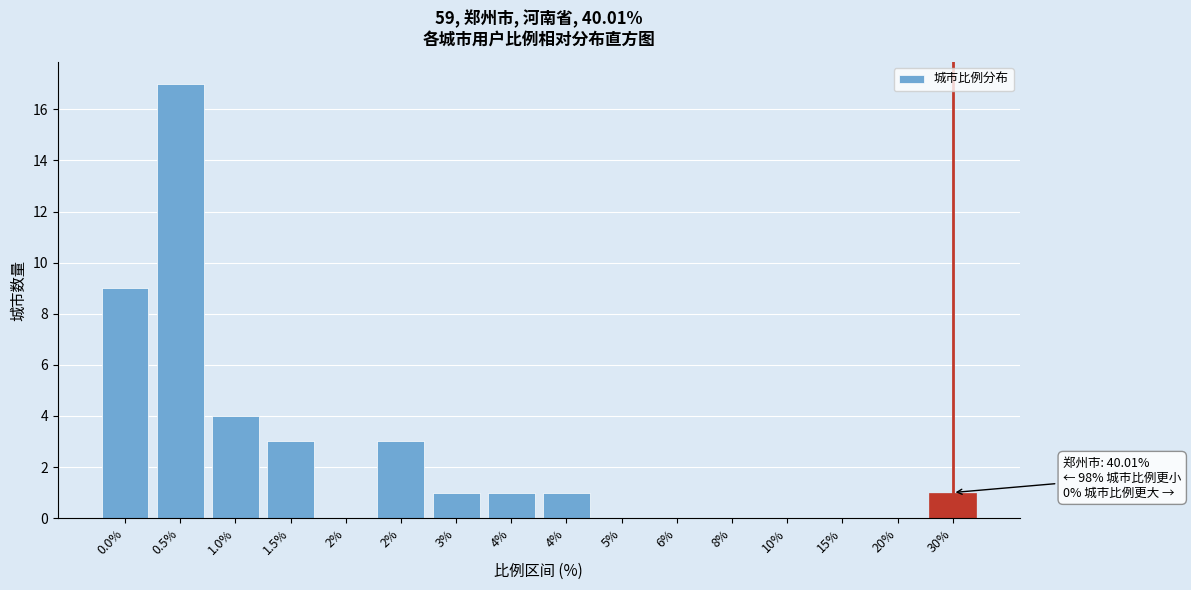

How many categories are shown in the chart?

16